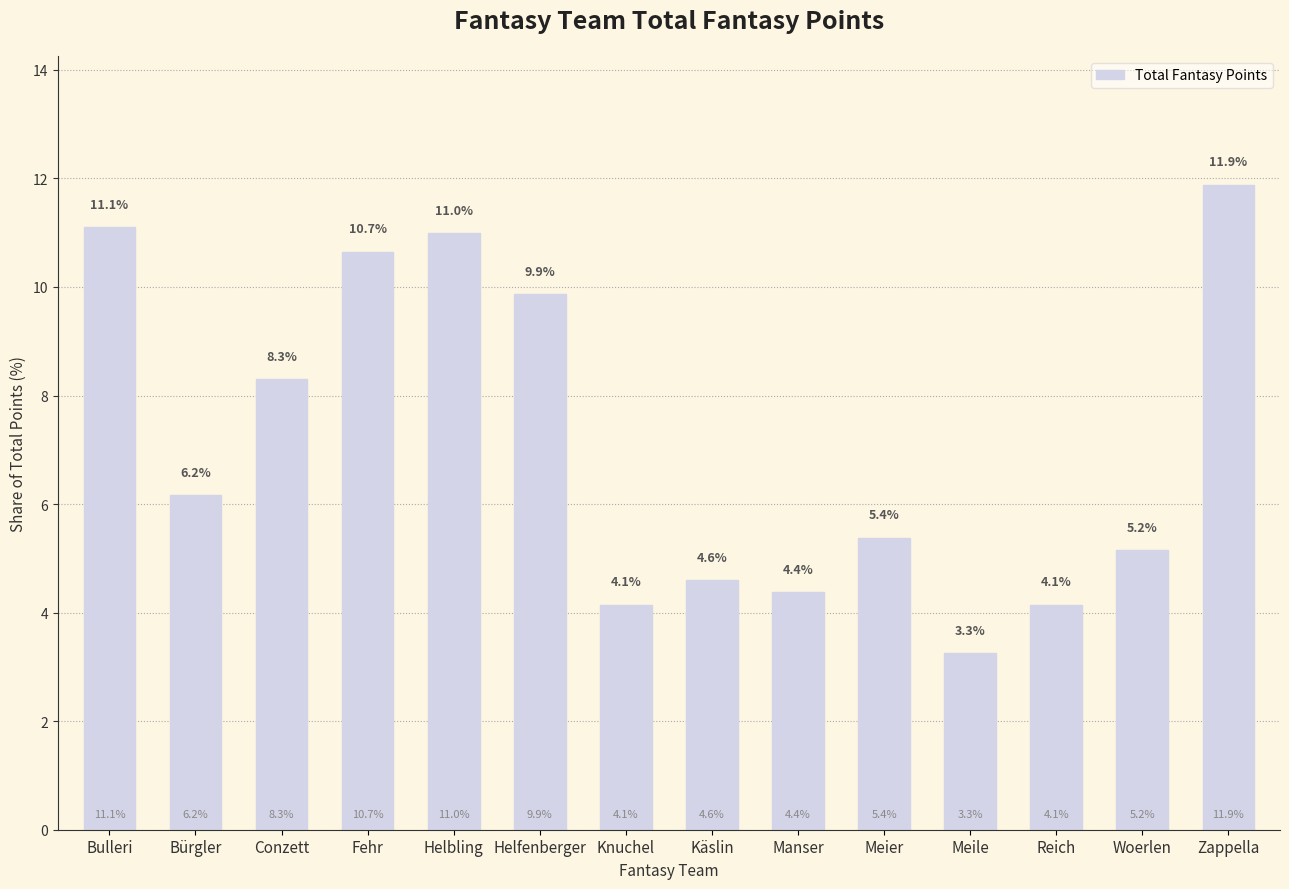

What is the label of the 9th bar from the left?

Manser